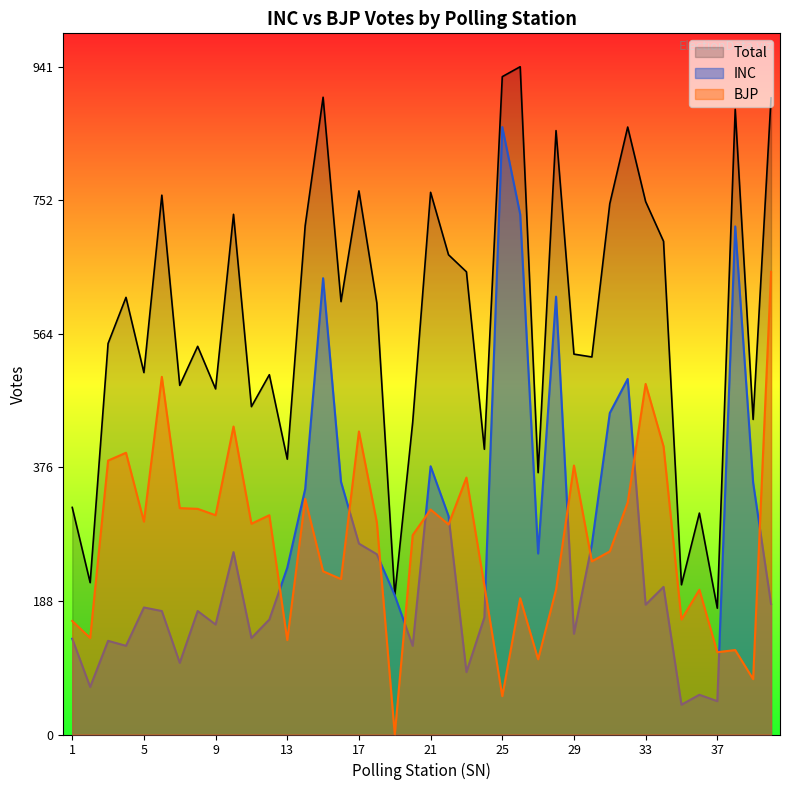

Does the chart have visible grid lines?

No